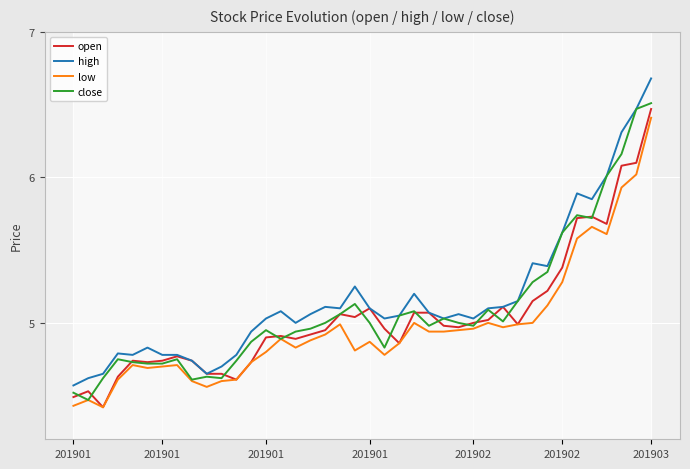

What is the difference between the maximum and second lowest values in the high series?

2.1